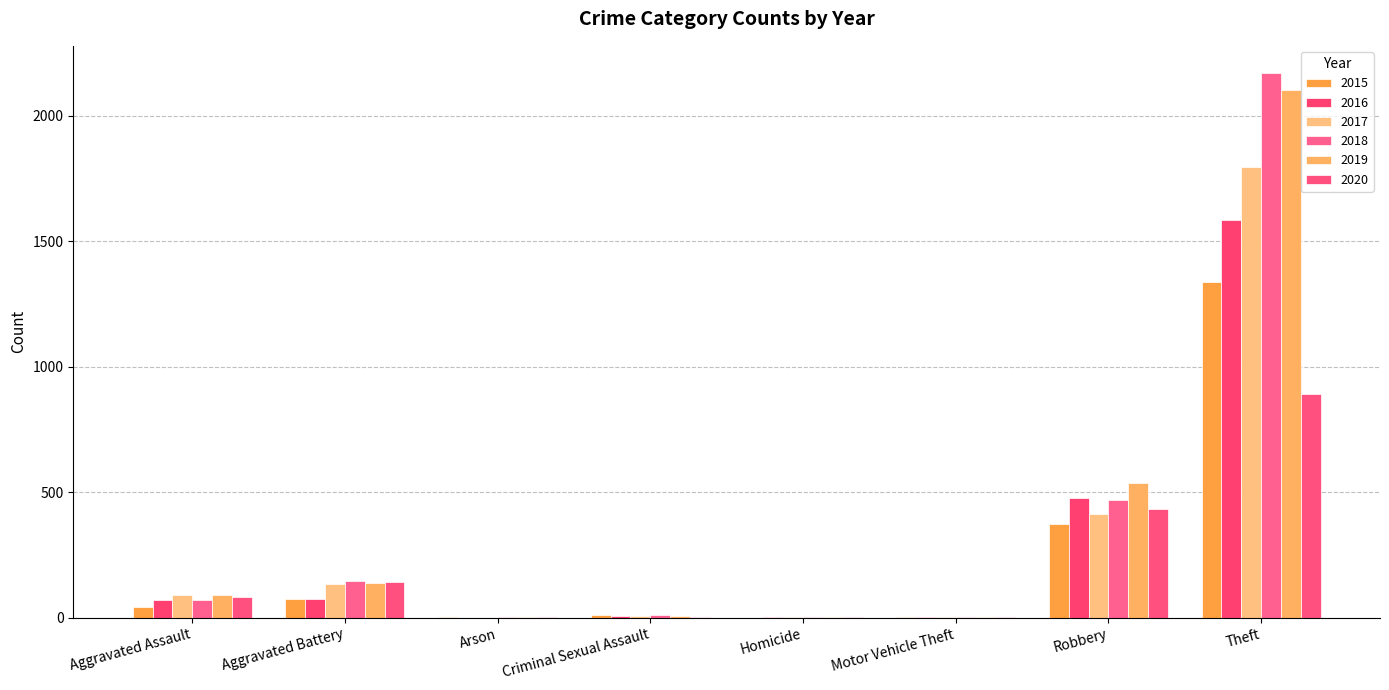

Does the chart contain stacked bars?

No